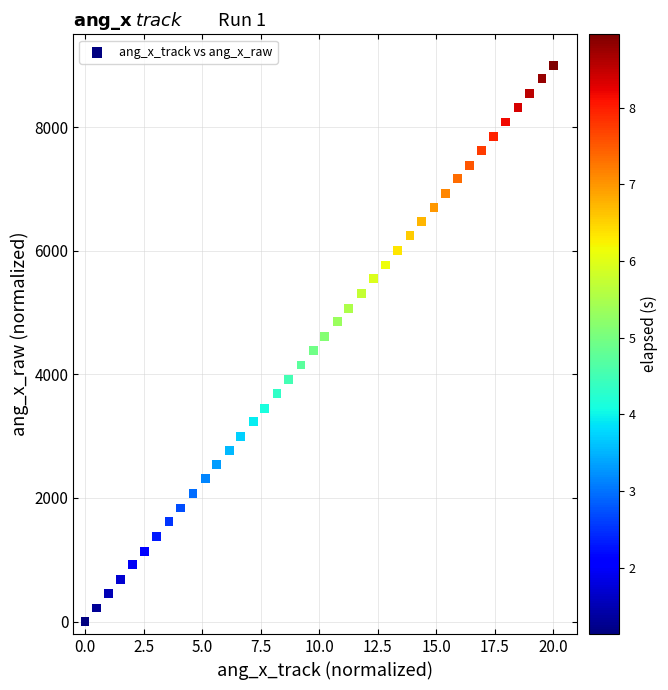

What is the range of X values (max minus min)?

20.0